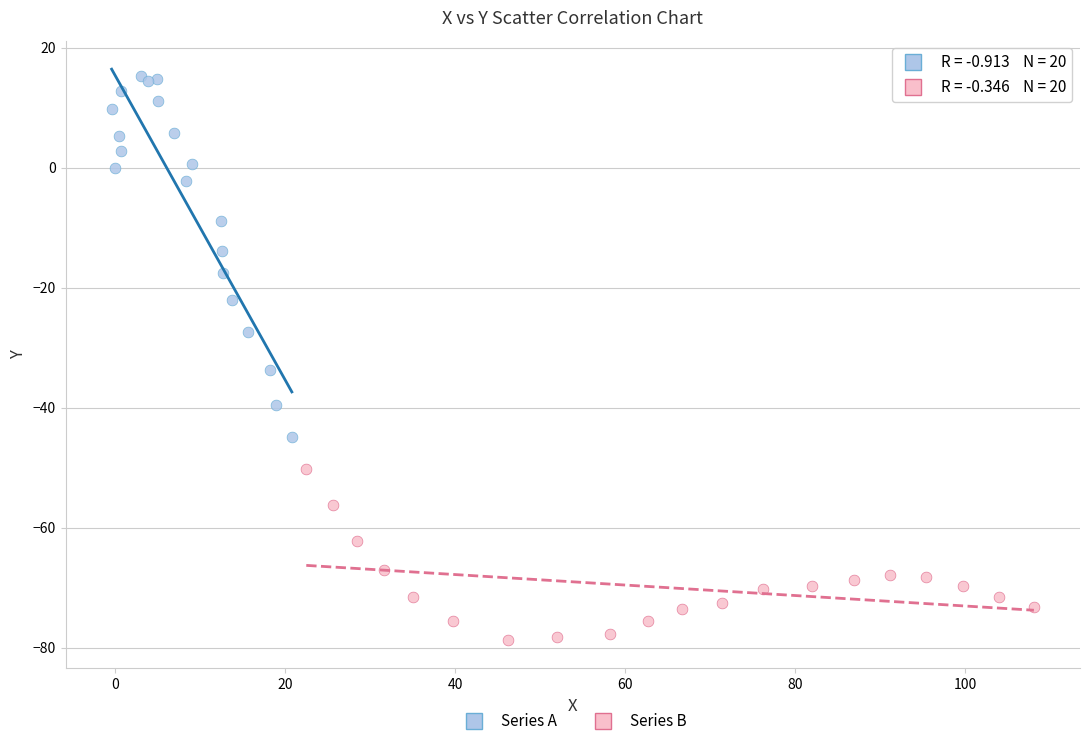

Which series has the widest spread of Y values?

Series A